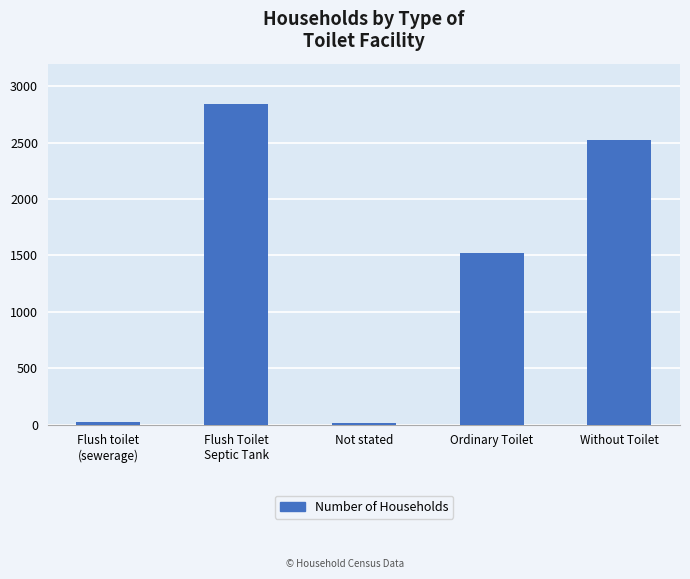

Approximately how many times larger is the value at Without Toilet compared to Ordinary Toilet?

1.7